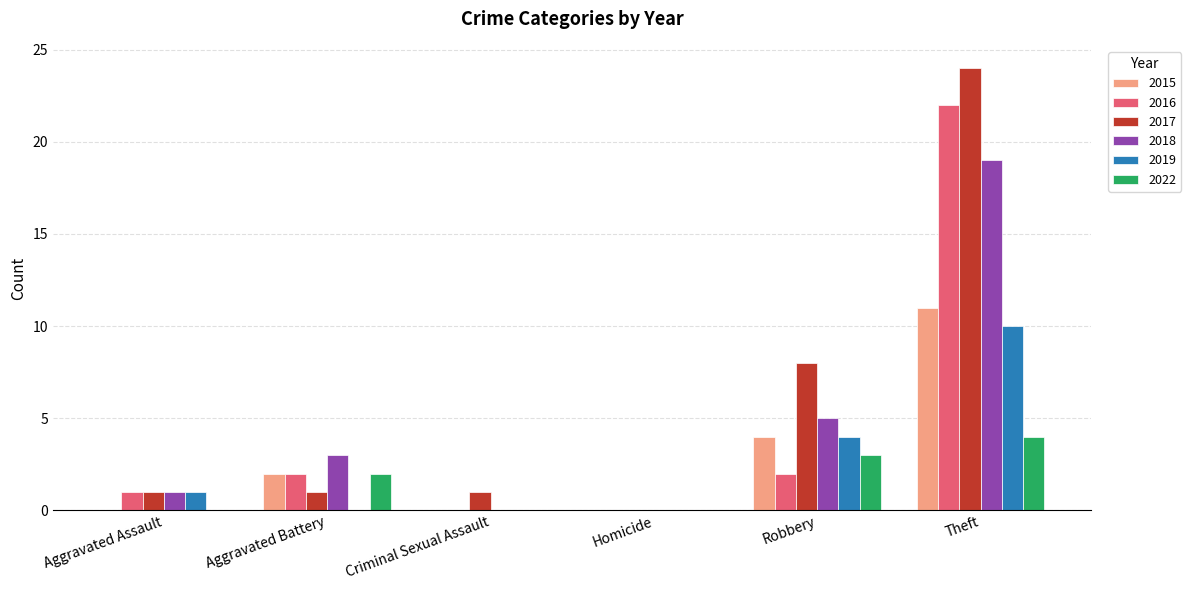

Count the number of data series in this chart.

6